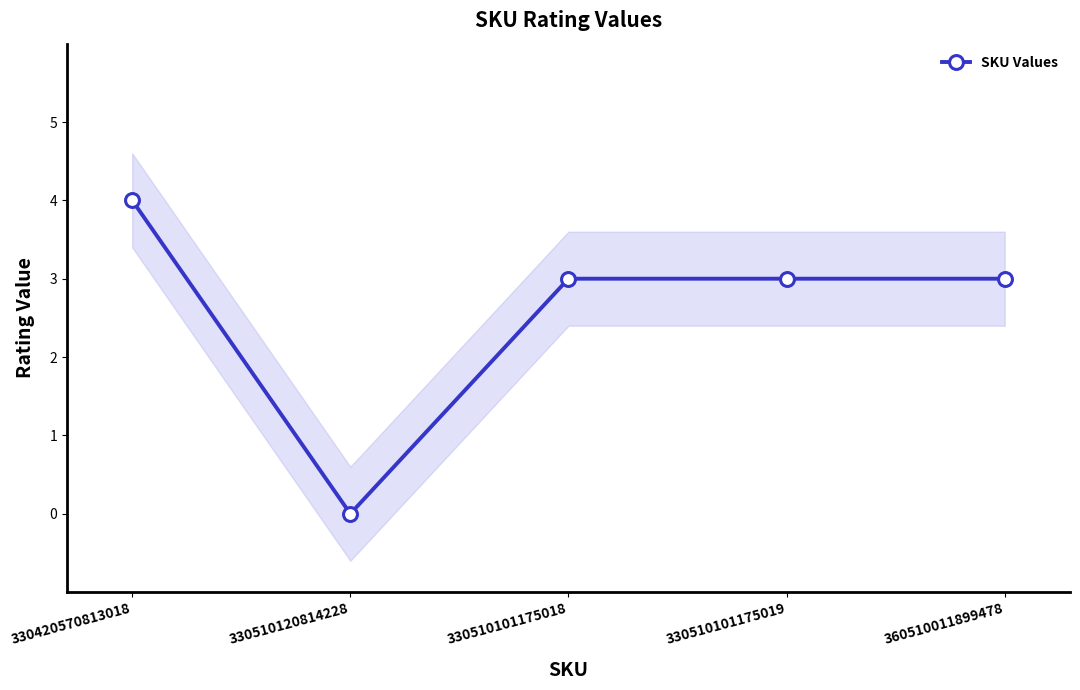

The value at 330420570813018 is 1. True or false?

False